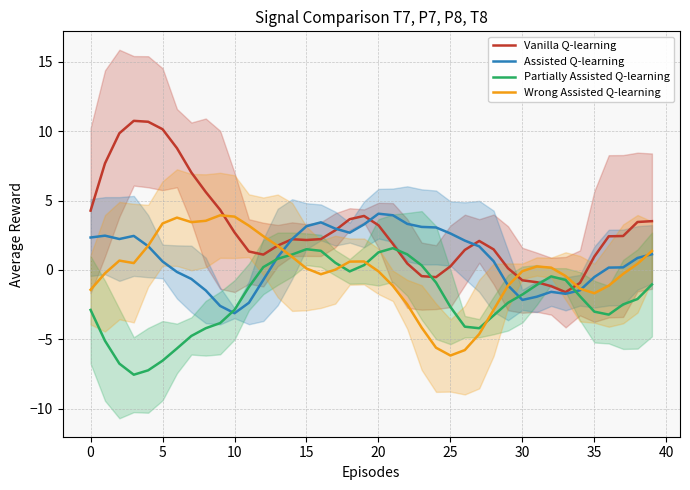

Which series changed the most between 16 and 28?

Partially Assisted Q-learning